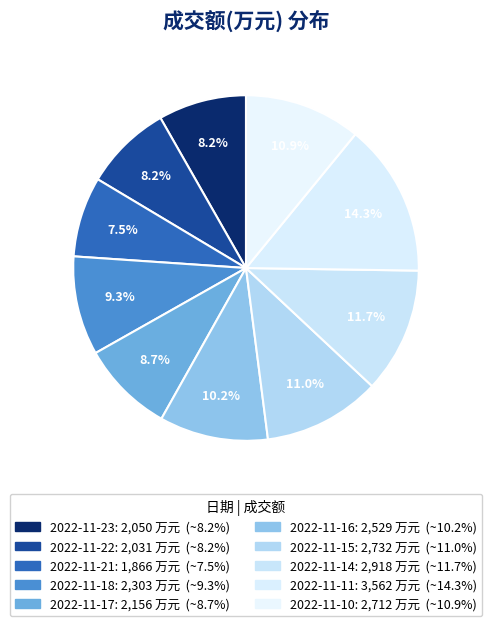

How many segments does this pie chart have?

10